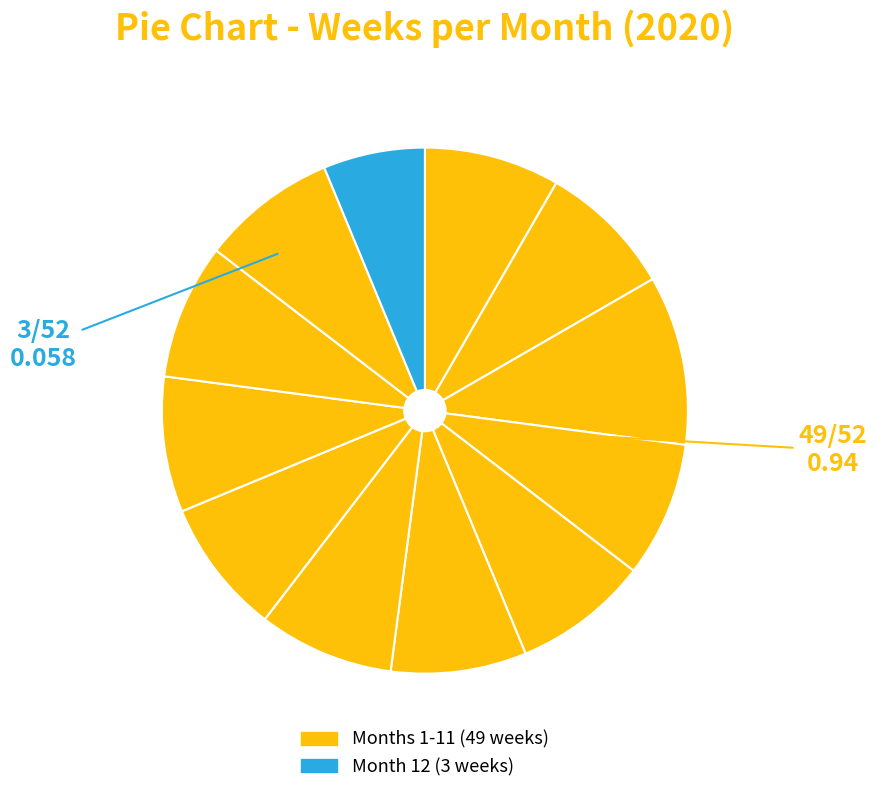

Count the number of slices in the pie.

12